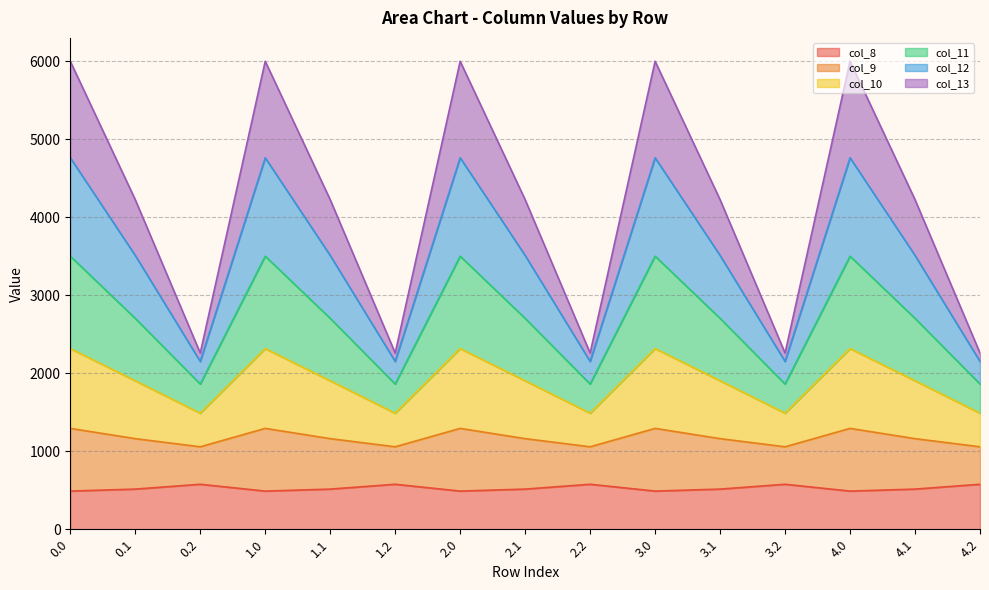

How many lines are shown in the chart?

6